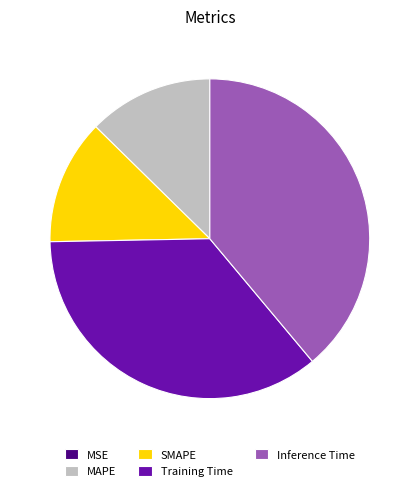

Which category has the biggest portion of the pie?

Inference Time